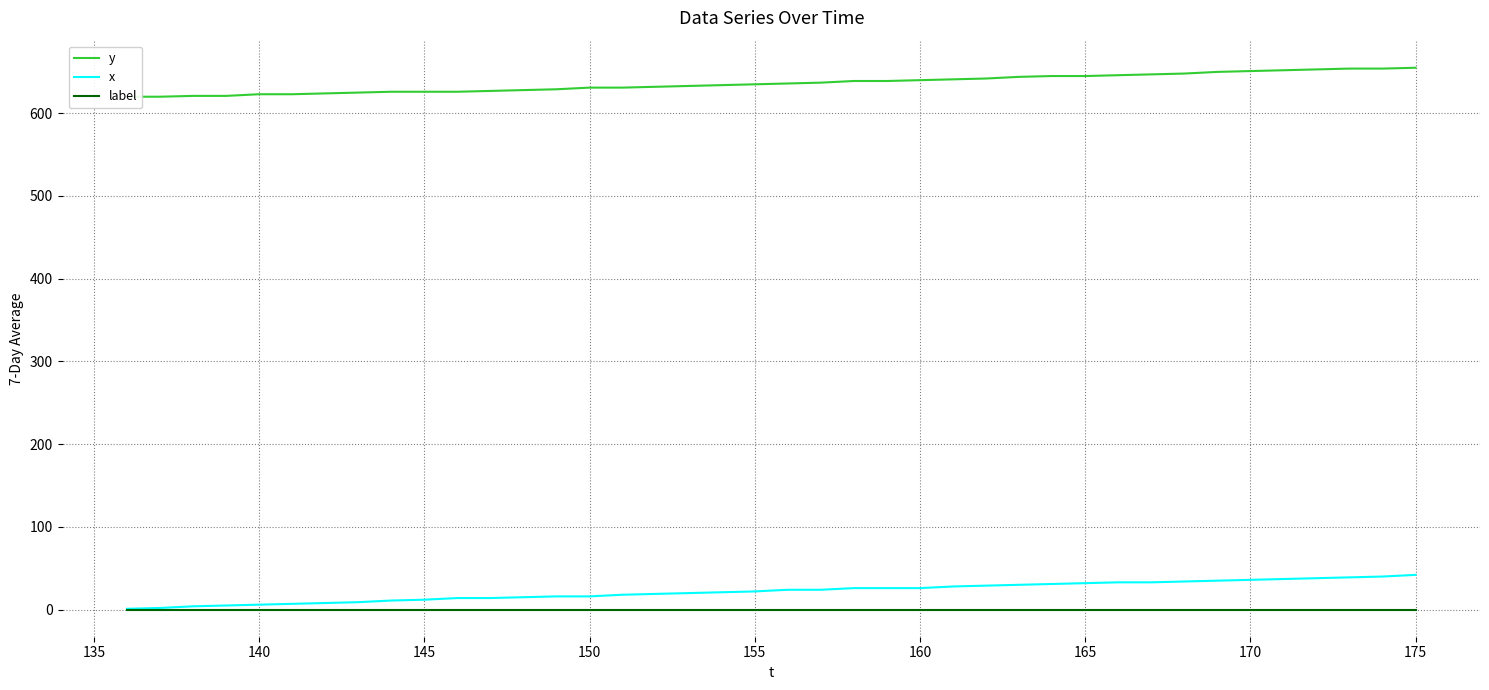

Is it true that x equals 36 at 170?

True